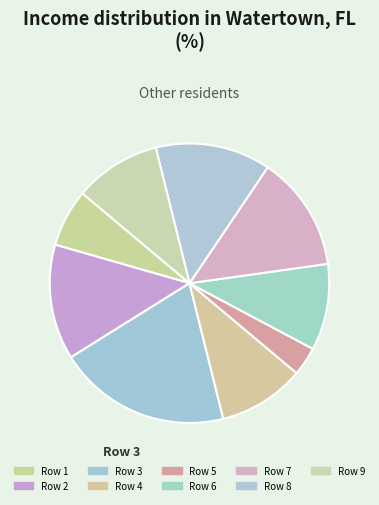

How many slices are in this pie chart?

9